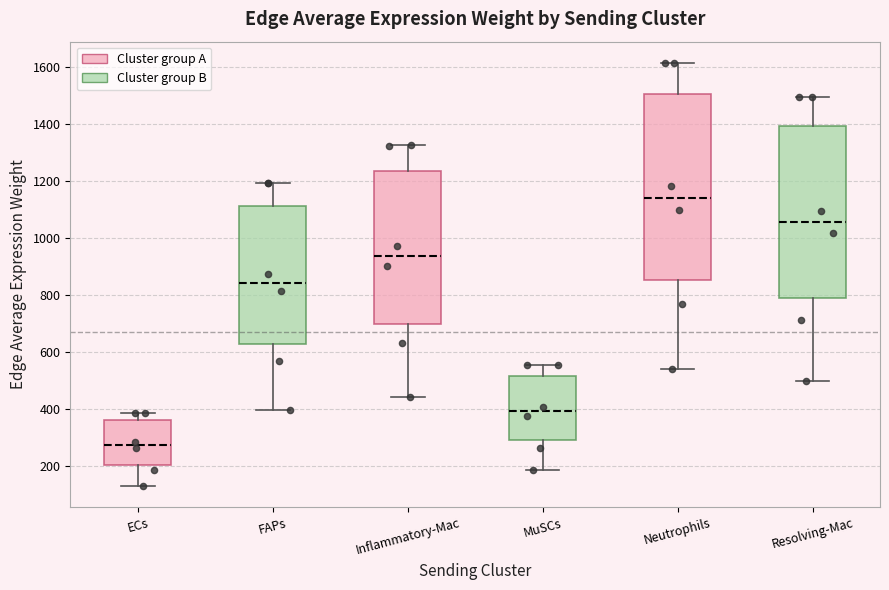

Reading left to right, transcribe this box plot: for each box, give where its median line is, the range the box spans, and where its two whiskers end, as read against the y-axis. The values are not printed on the chart, so give them approximately, as read against the axis.

ECs: median 280, box 200 to 360, whiskers 120 to 380
FAPs: median 840, box 620 to 1120, whiskers 400 to 1200
Inflammatory-Mac: median 940, box 700 to 1240, whiskers 440 to 1320
MuSCs: median 400, box 300 to 520, whiskers 180 to 560
Neutrophils: median 1140, box 860 to 1500, whiskers 540 to 1620
Resolving-Mac: median 1060, box 780 to 1400, whiskers 500 to 1500